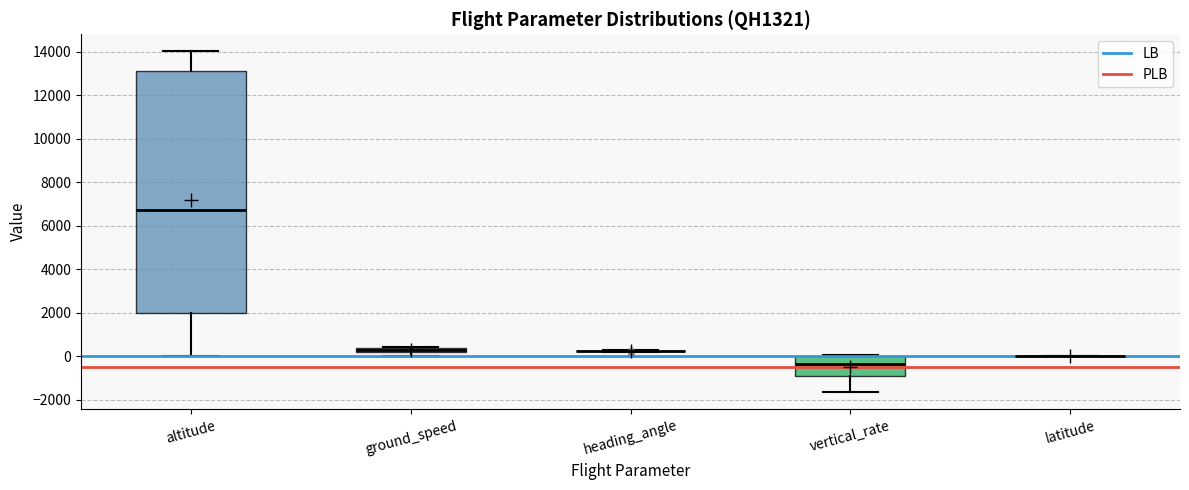

Comparing the boxes themselves (not the whiskers), which one is the tallest?

altitude